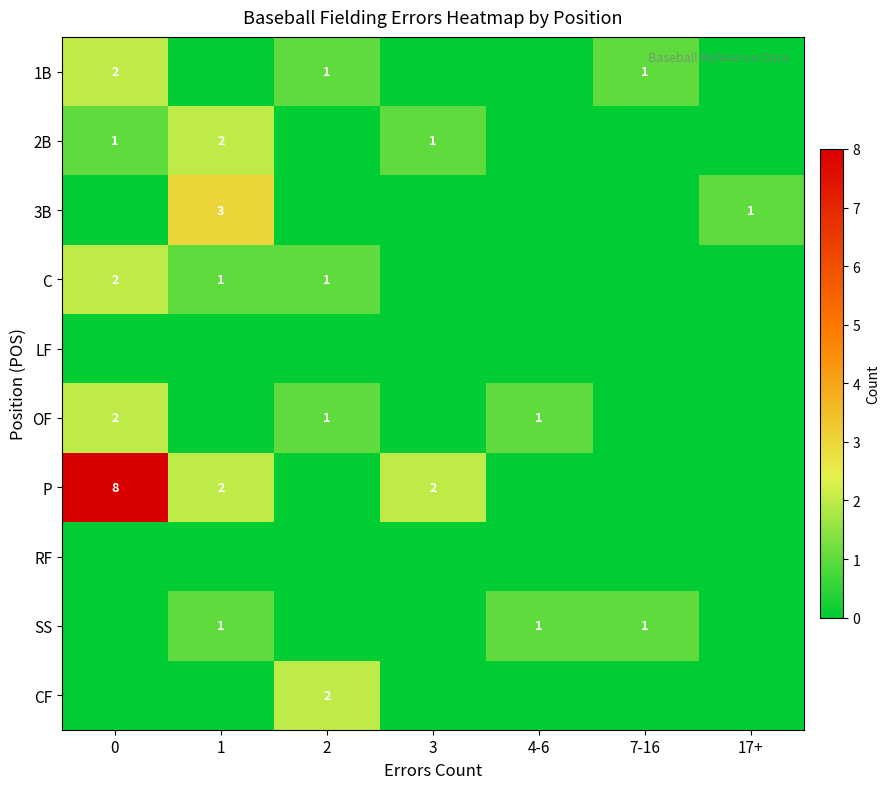

How many data points does each series have?

7